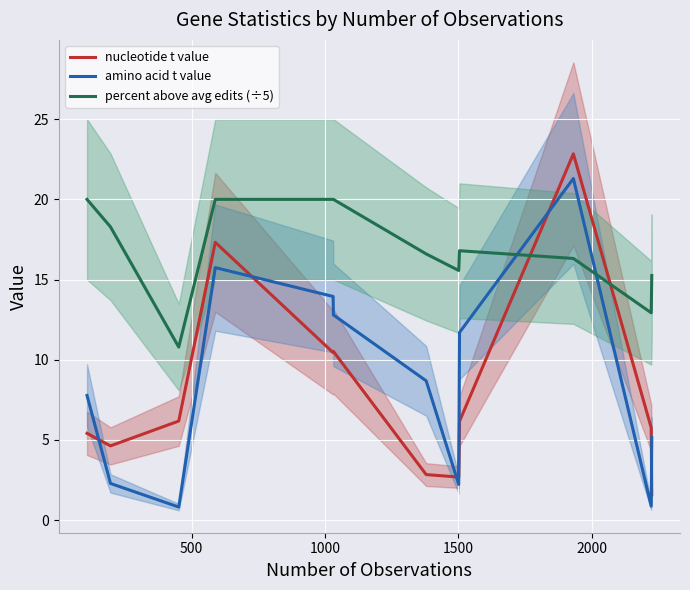

After their last crossing, which series has the higher values: nucleotide t value or percent above avg edits (÷5)?

percent above avg edits (÷5)